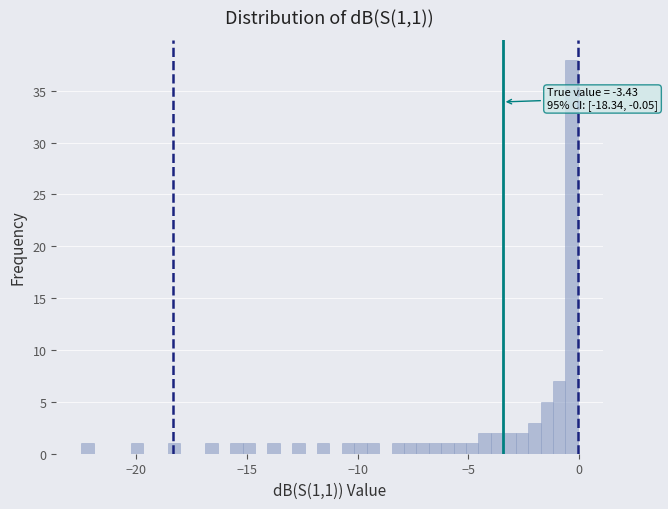

Around what value on the x-axis is the tallest bar? Give the approximate position of its centre, as read against the axis.

-0.5